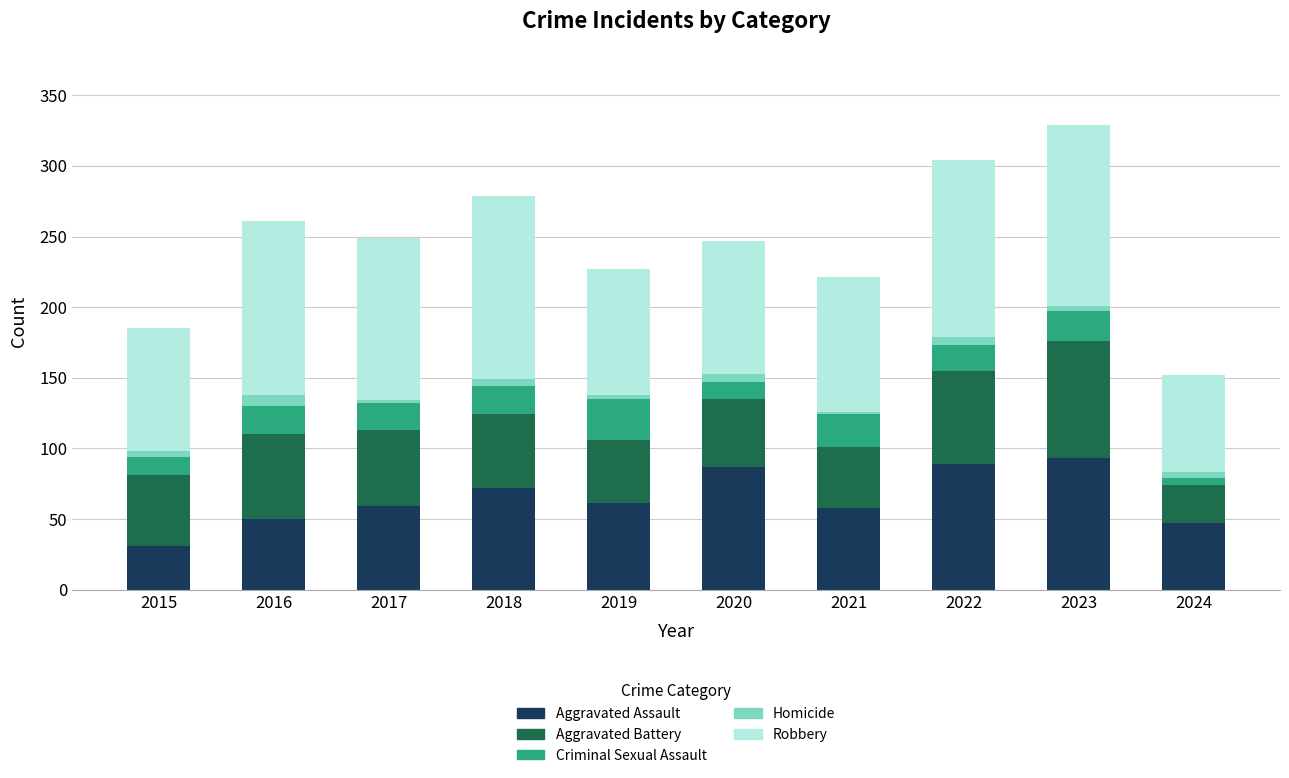

The Aggravated Assault series shows 59 at 2017. True or false?

True